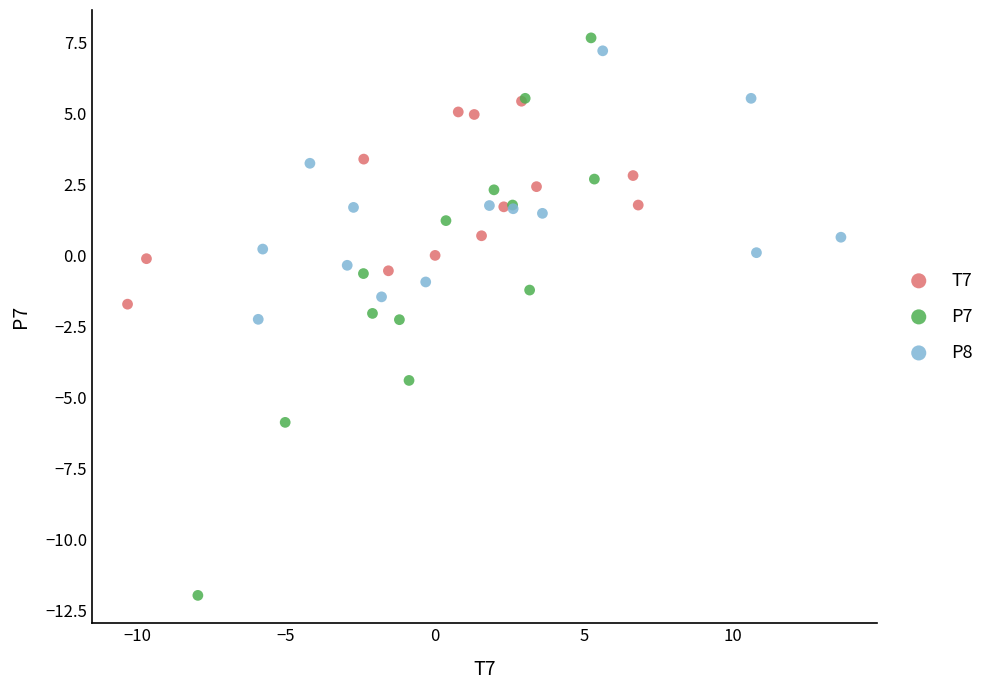

Which series has the widest spread of Y values?

P7